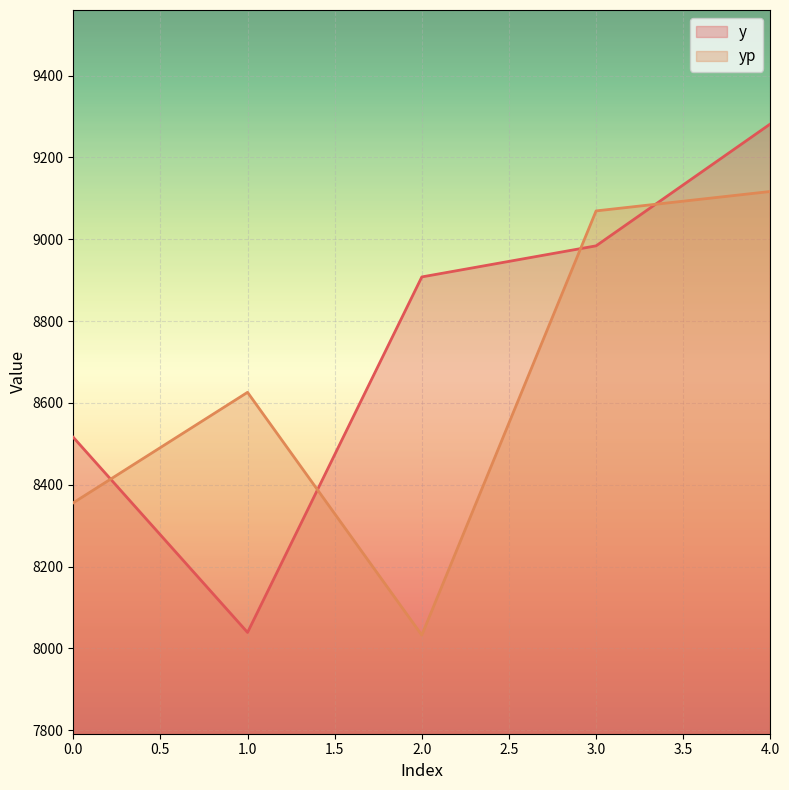

The value of yp at 3.0 is 16175.5. True or false?

False